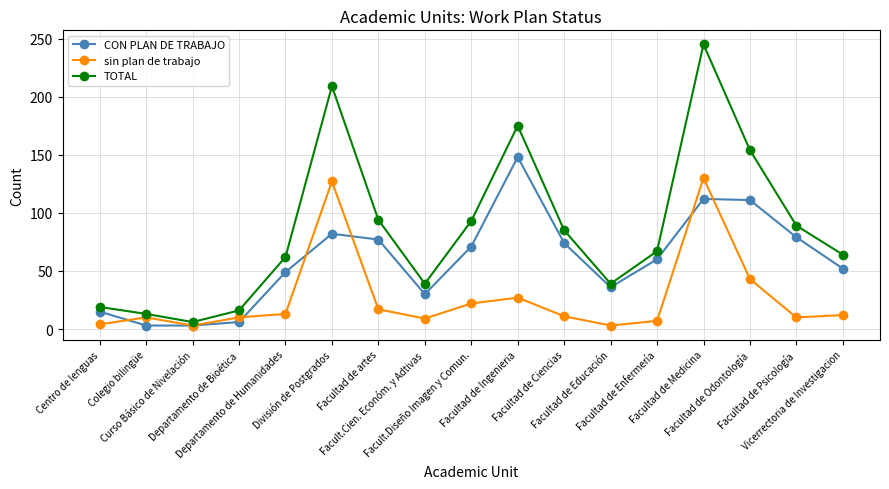

What position from the left is Facultad de Ciencias?

11